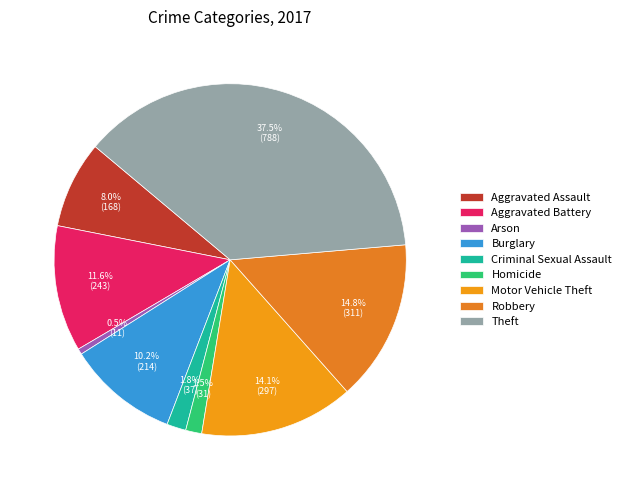

Which slice is the largest?

Theft